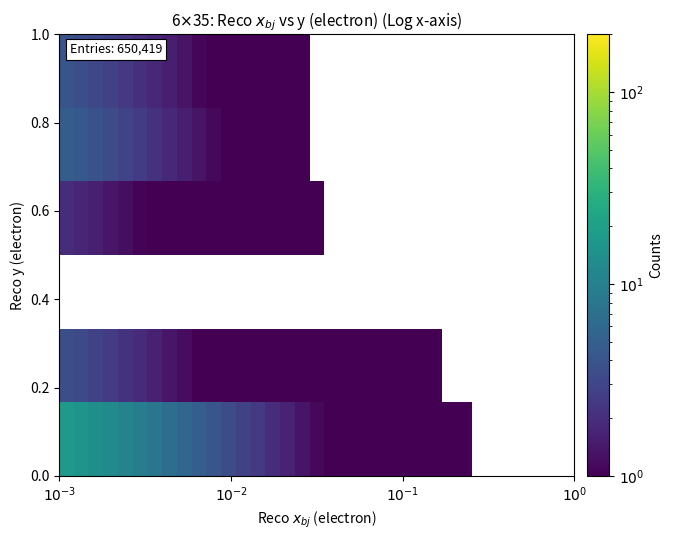

What is the greatest value displayed?

17.4